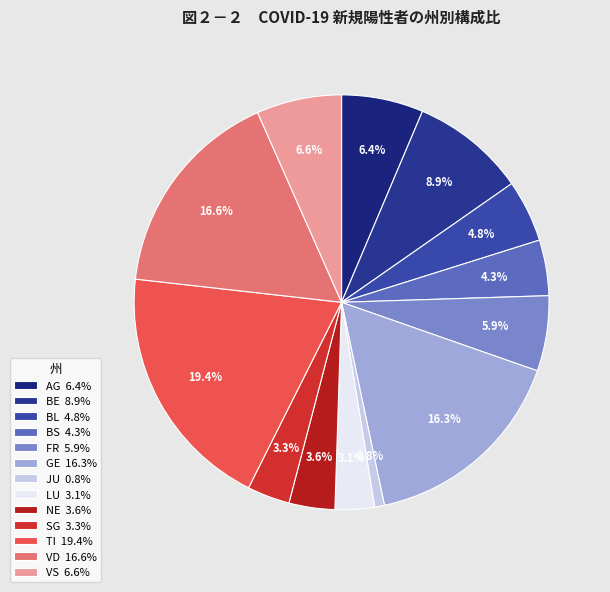

Is TI the majority of the pie?

No